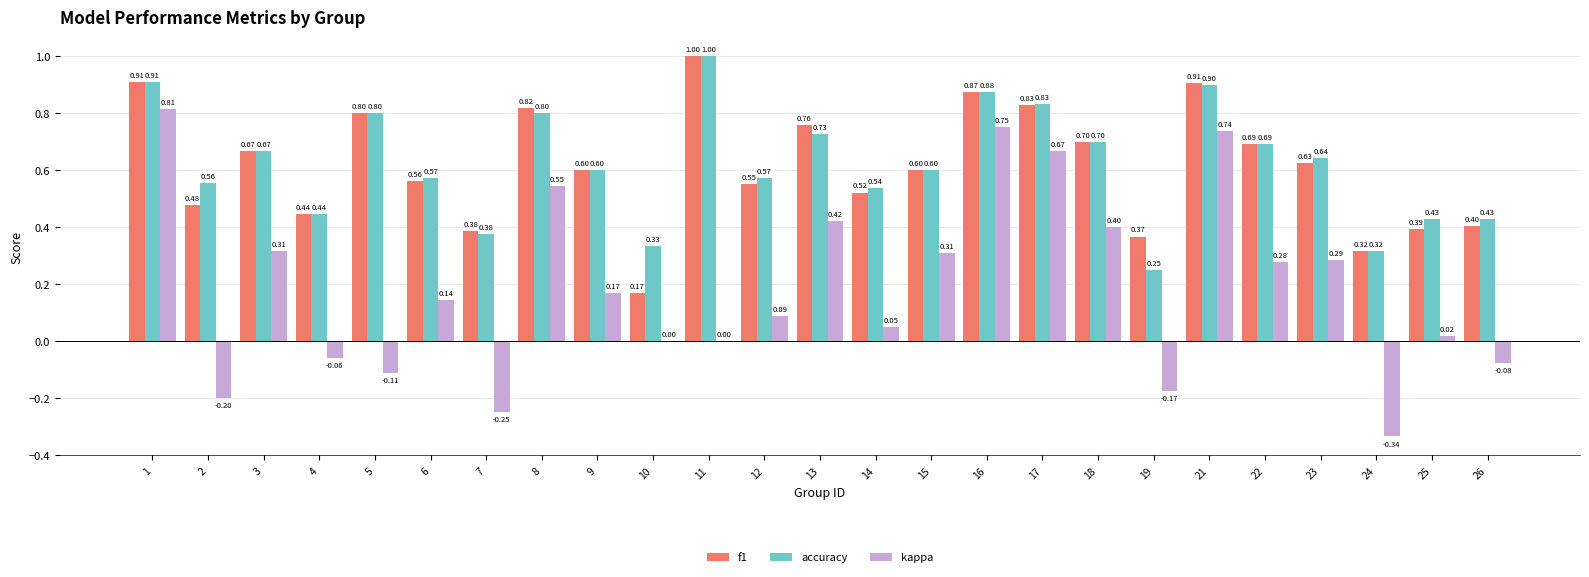

What is the difference between the f1 values at 11 and 6?

0.4